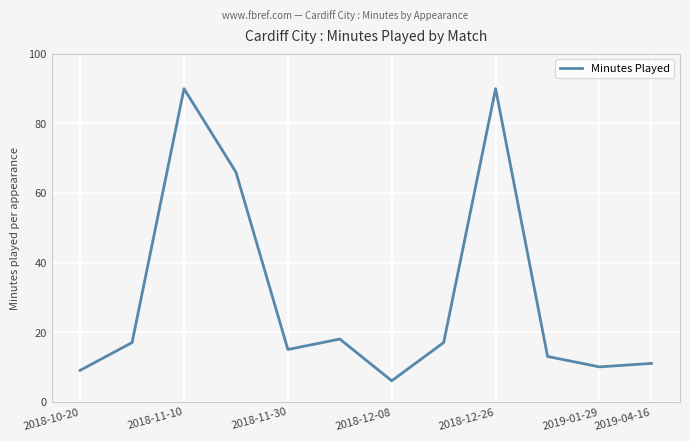

What is the minimum value shown in the chart?

6